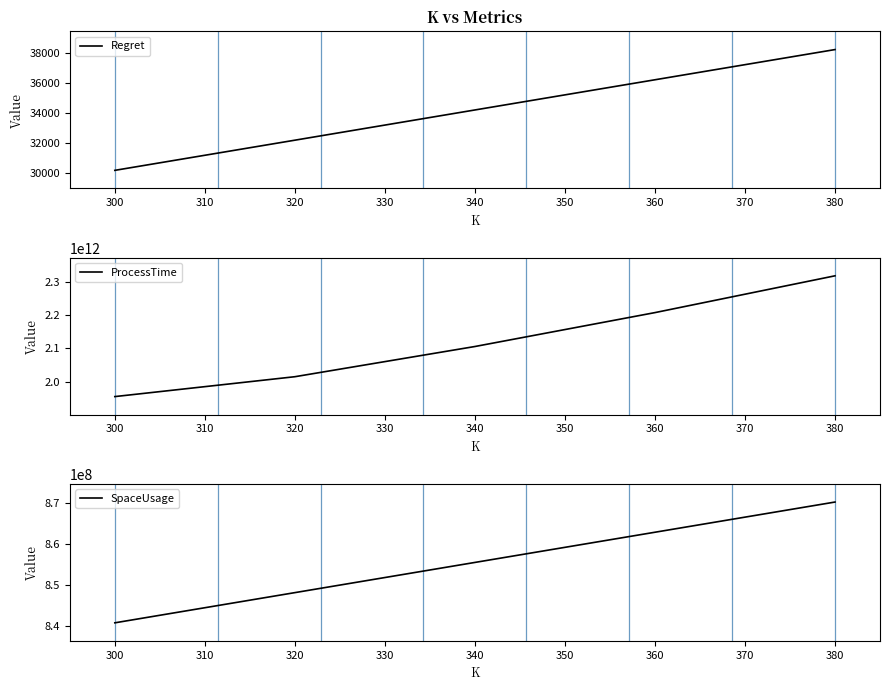

Does the chart display data point markers on the line(s)?

No